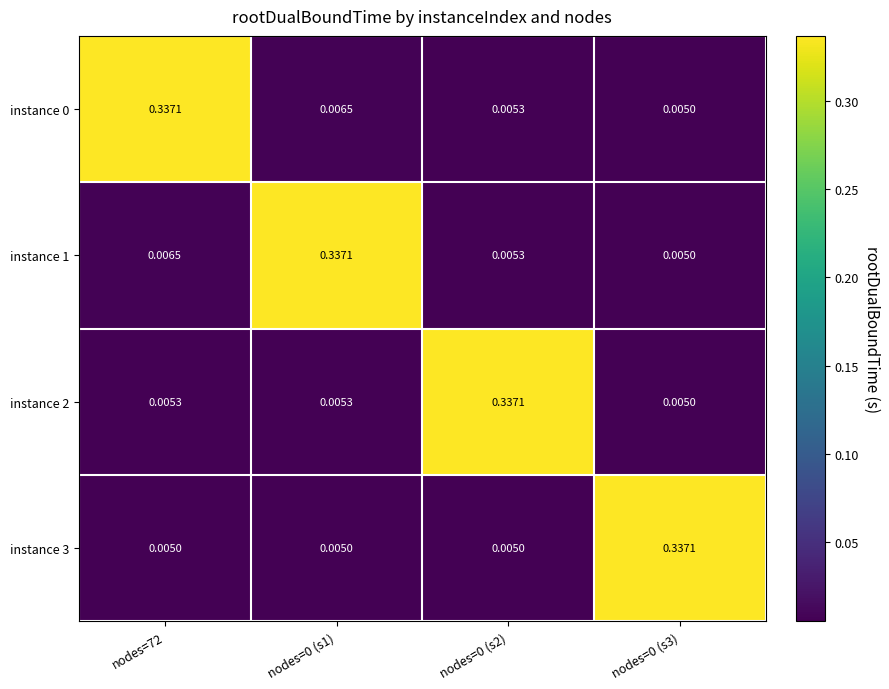

Is the value of instance 0 at nodes=72 greater than the value of instance 2 at nodes=0 (s1)?

Yes